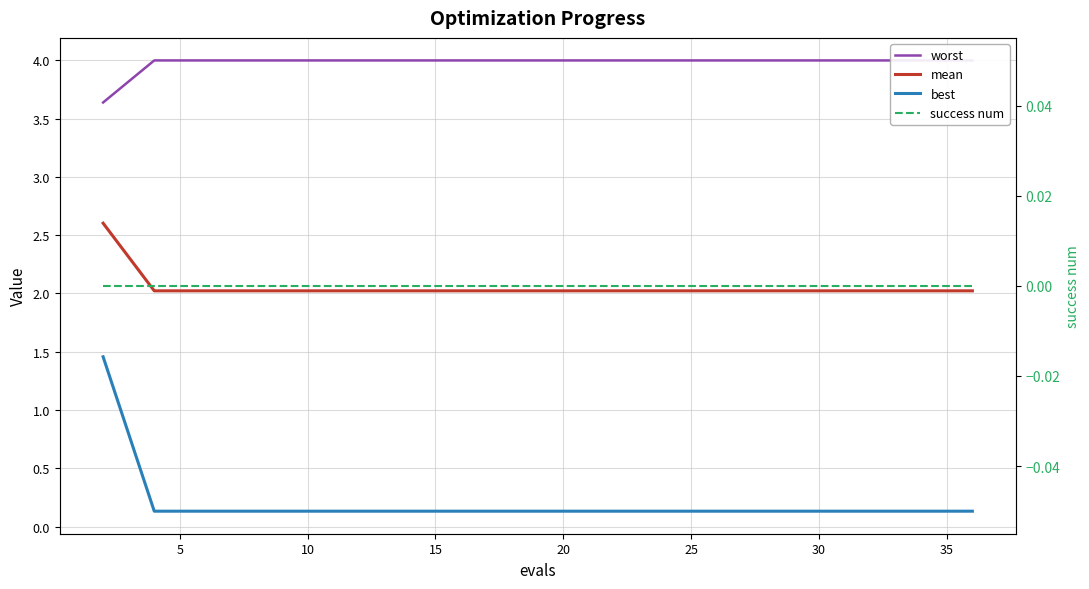

True or false: best and mean cross at least once.

False